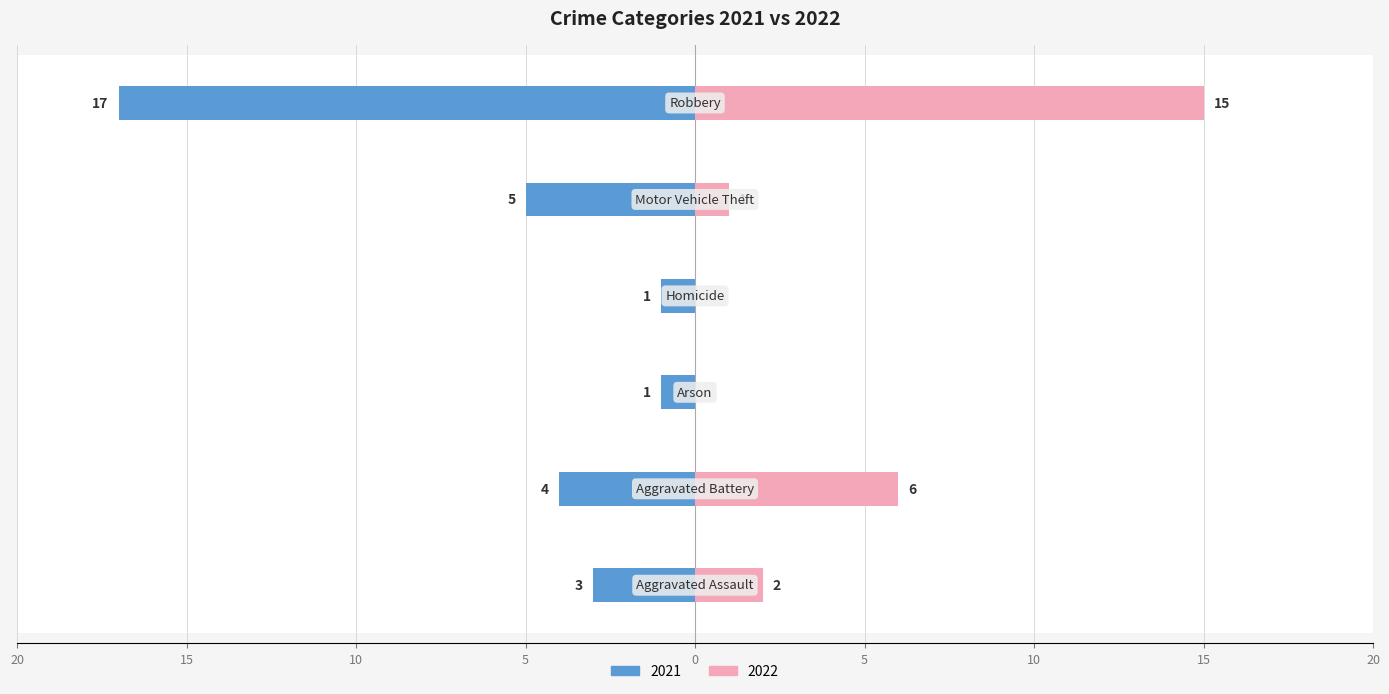

Reading right to left, transcribe all the data shown in this chart.

2021: Robbery=-17	Motor Vehicle Theft=-5	Homicide=-1	Arson=-1	Aggravated Battery=-4	Aggravated Assault=-3
2022: Robbery=15	Motor Vehicle Theft=1	Homicide=0	Arson=0	Aggravated Battery=6	Aggravated Assault=2